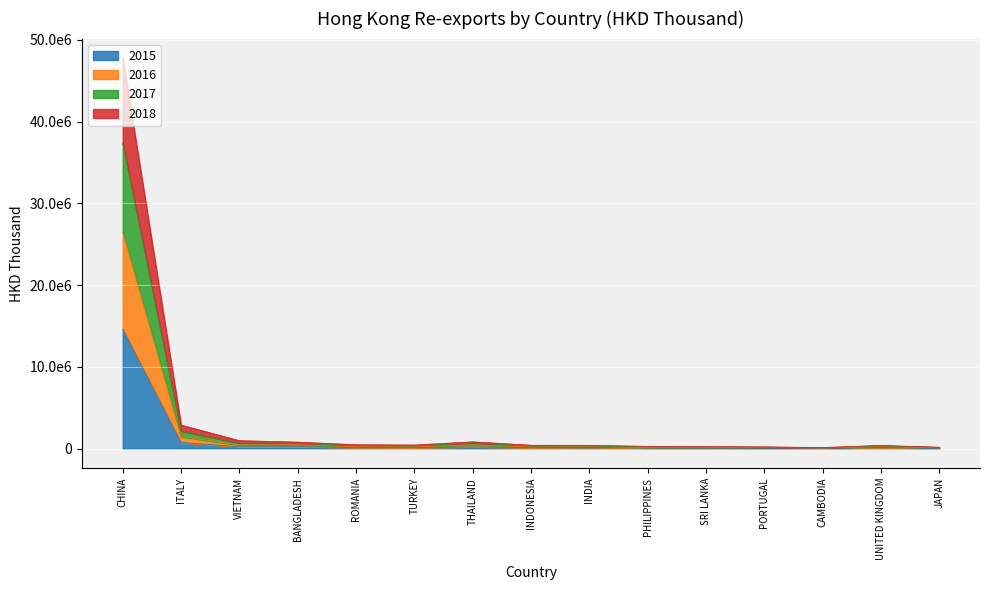

True or false: 201612 has a value of 55001.2 at CAMBODIA.

False